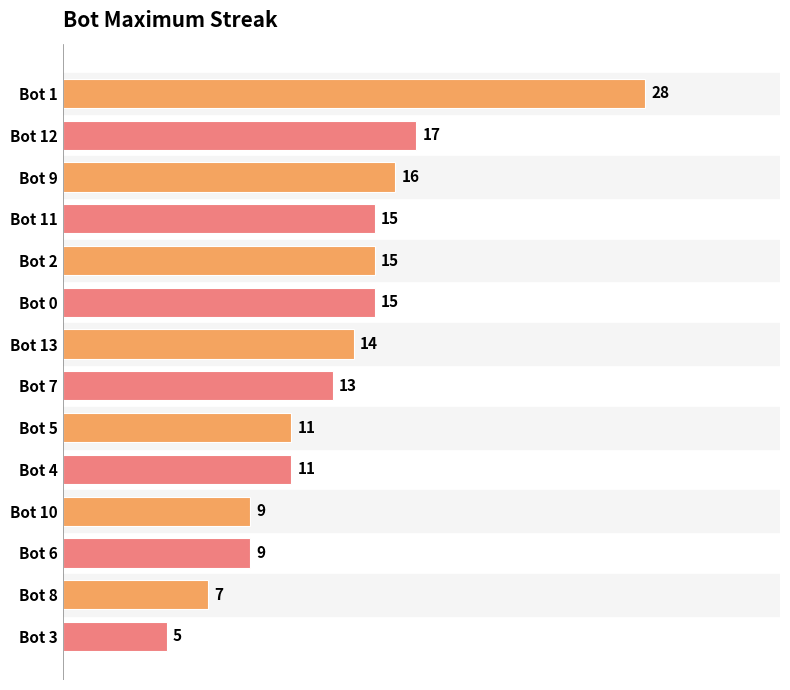

Does the chart contain any negative values?

No